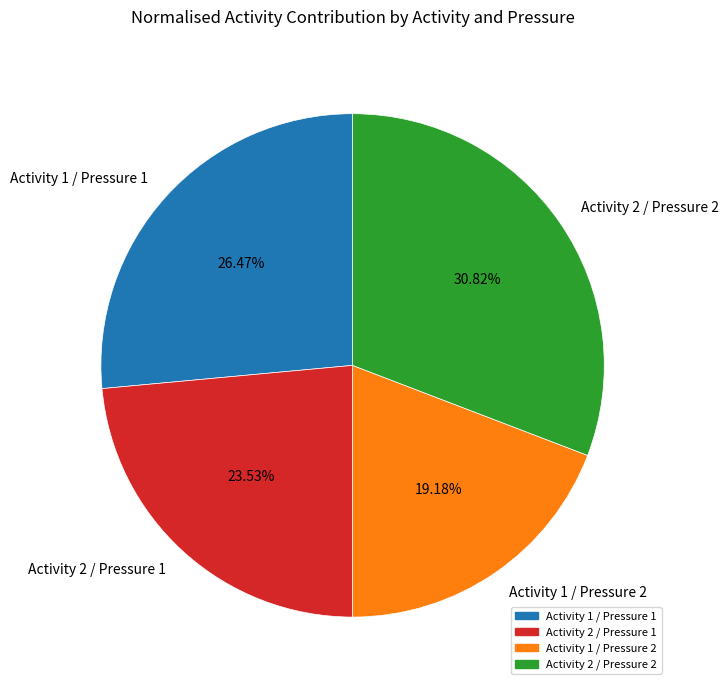

How many segments does this pie chart have?

4